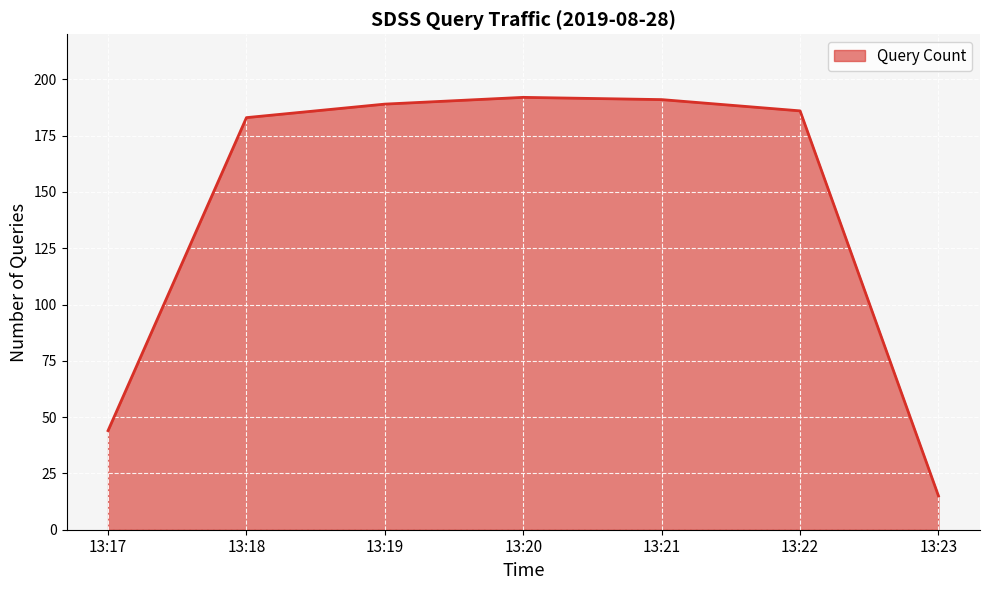

What is the minimum value shown in the chart?

15